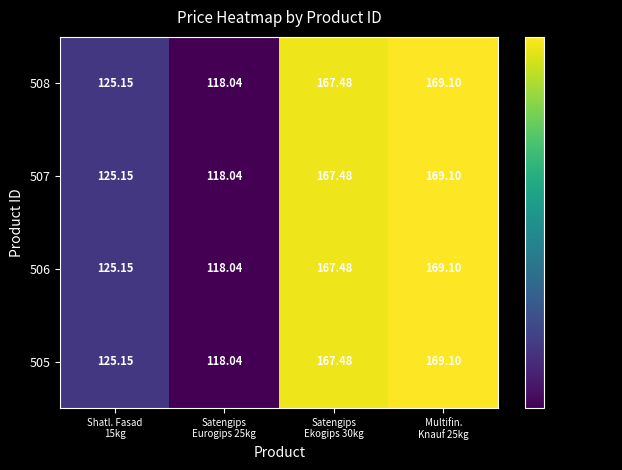

Which category has the lowest value across all series?

Satengips
Eurogips 25kg